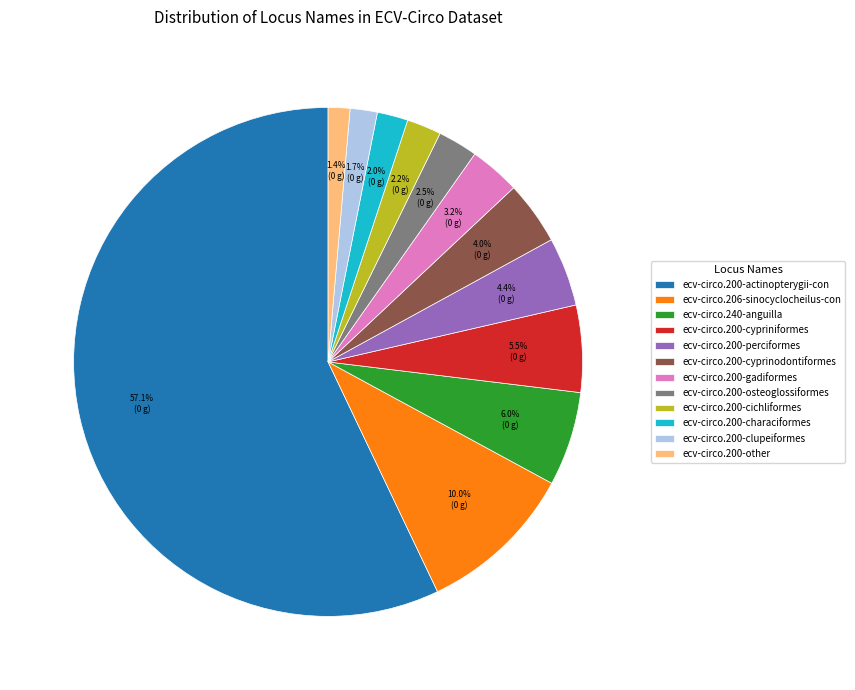

Count the number of slices in the pie.

12